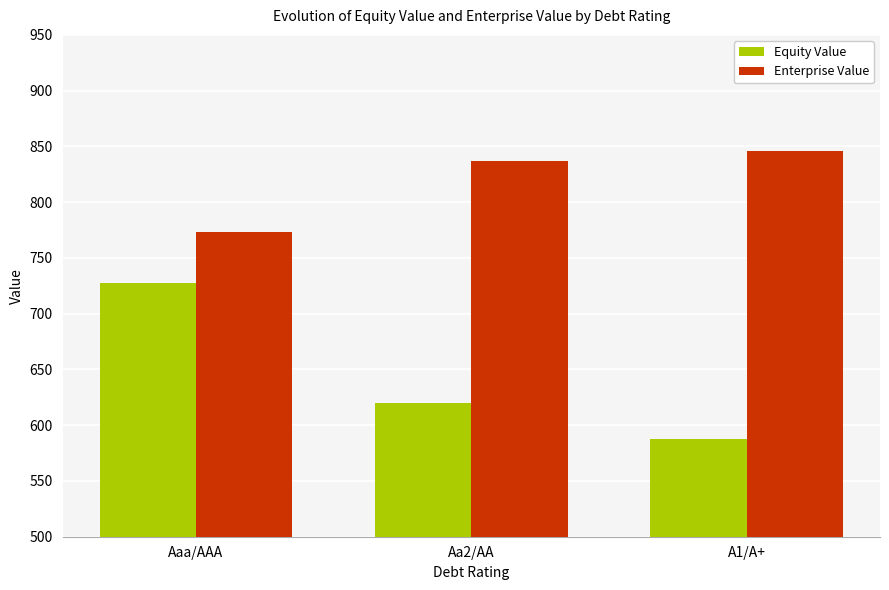

At which label does Enterprise Value reach its peak?

A1/A+